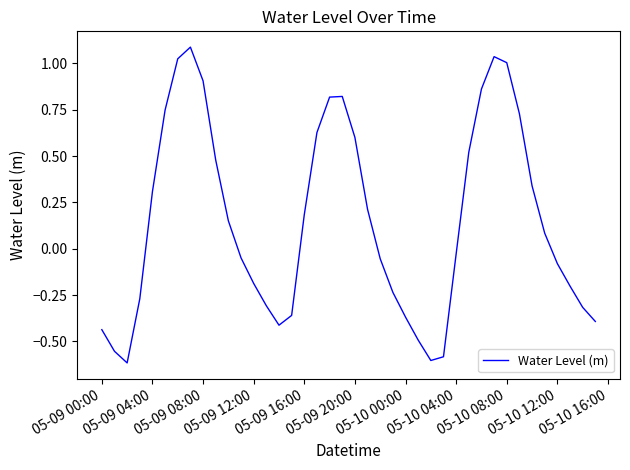

What is the sum of all values?

6.0